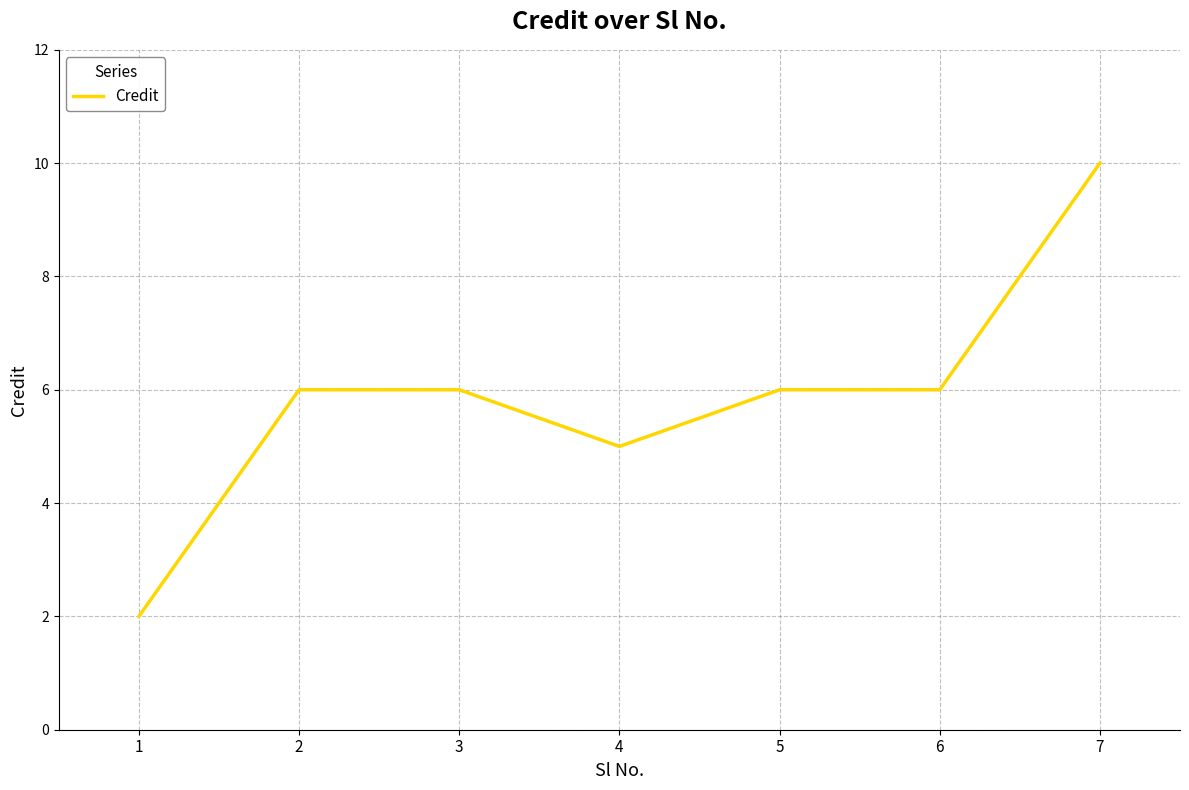

Is it true that the value at 1 is 1?

False